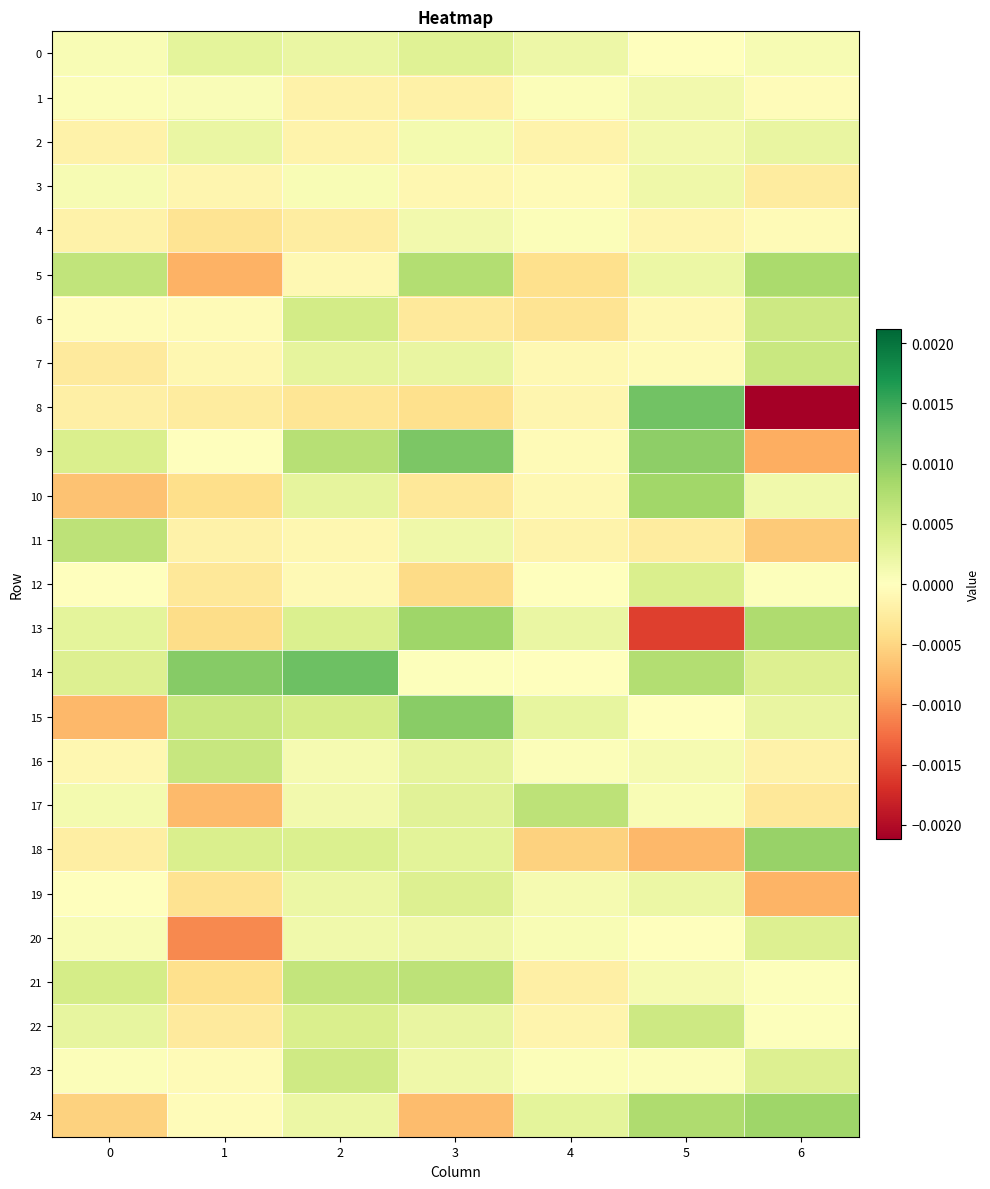

Which category has the lowest value across all series?

6